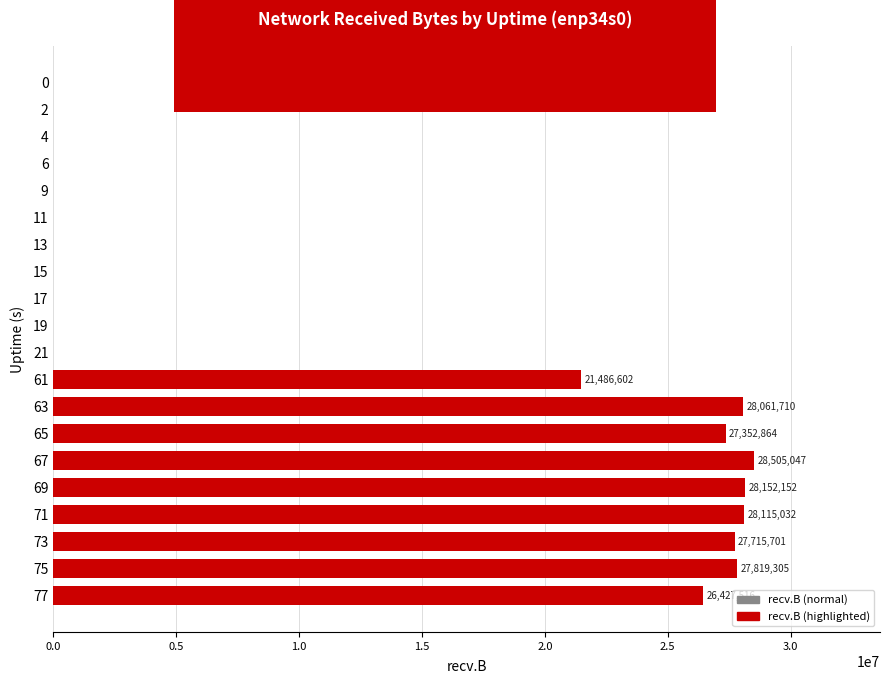

Count the number of categories in the chart.

20